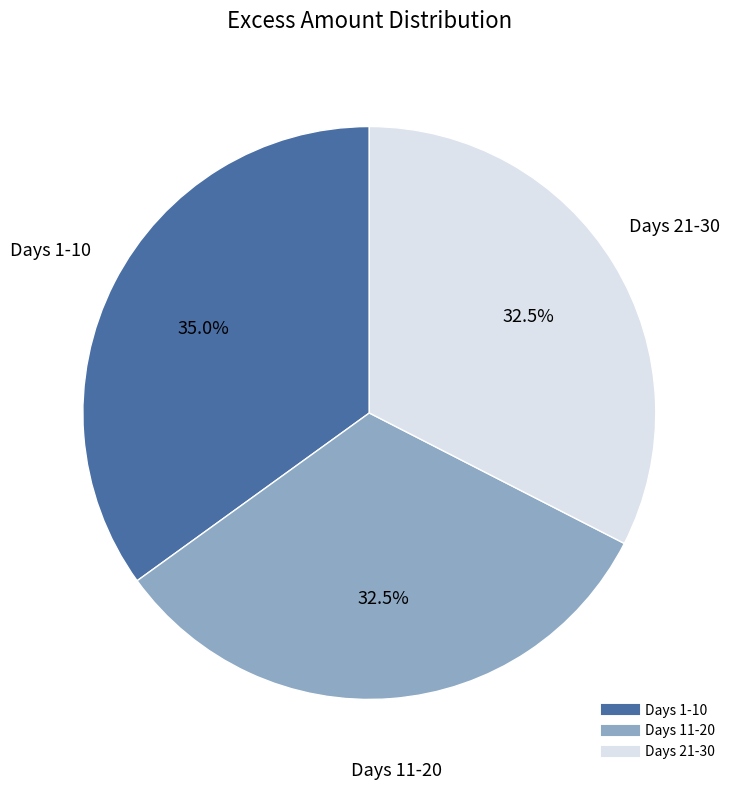

Count the number of slices in the pie.

3